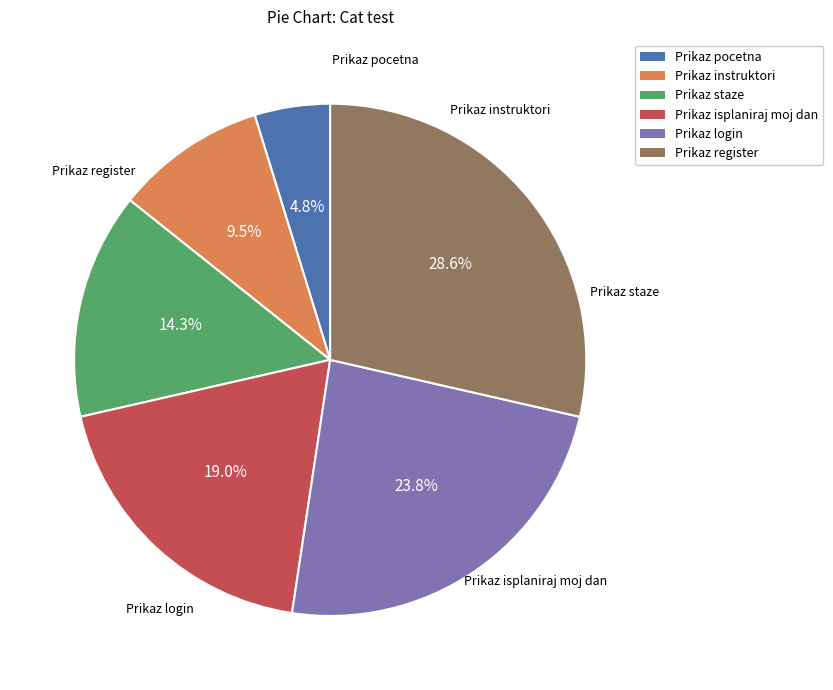

Rank the categories by value from lowest to highest.

Prikaz pocetna, Prikaz instruktori, Prikaz staze, Prikaz isplaniraj moj dan, Prikaz login, Prikaz register